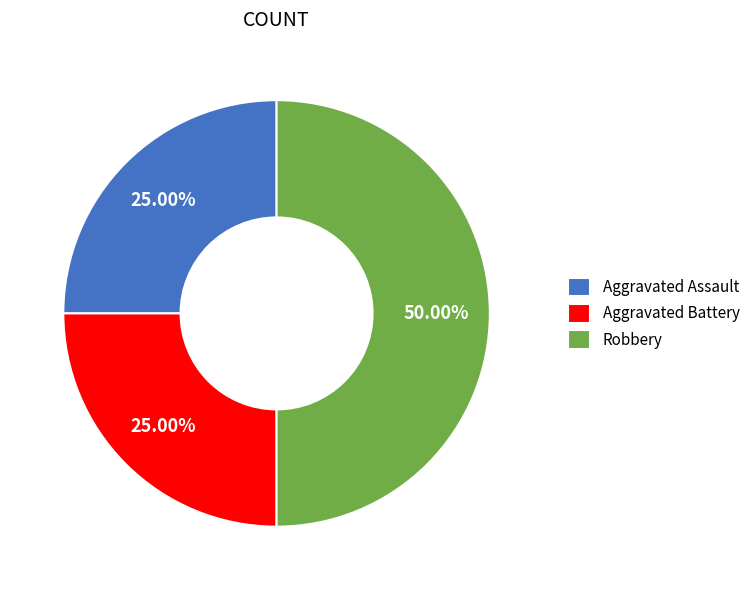

To the nearest percent, what is the average slice percentage?

33%